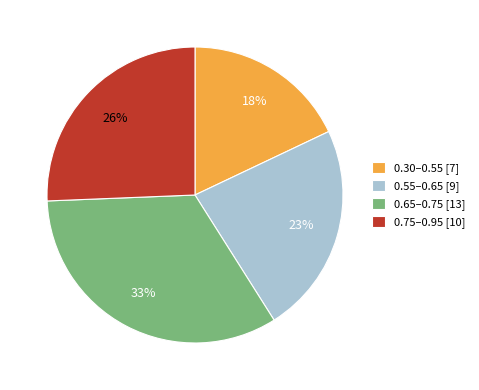

What percentage is the 0.75–0.95 [10] slice, to the nearest percent?

26%